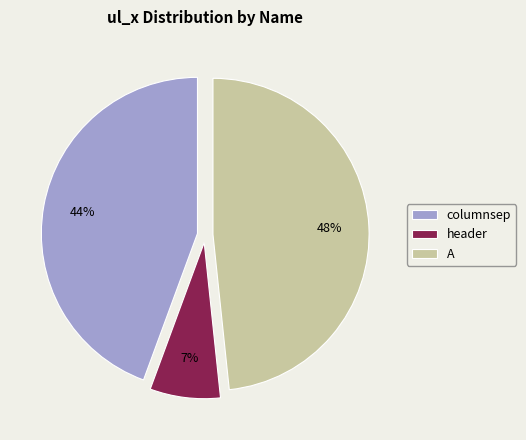

Which category has the smallest portion of the pie?

header